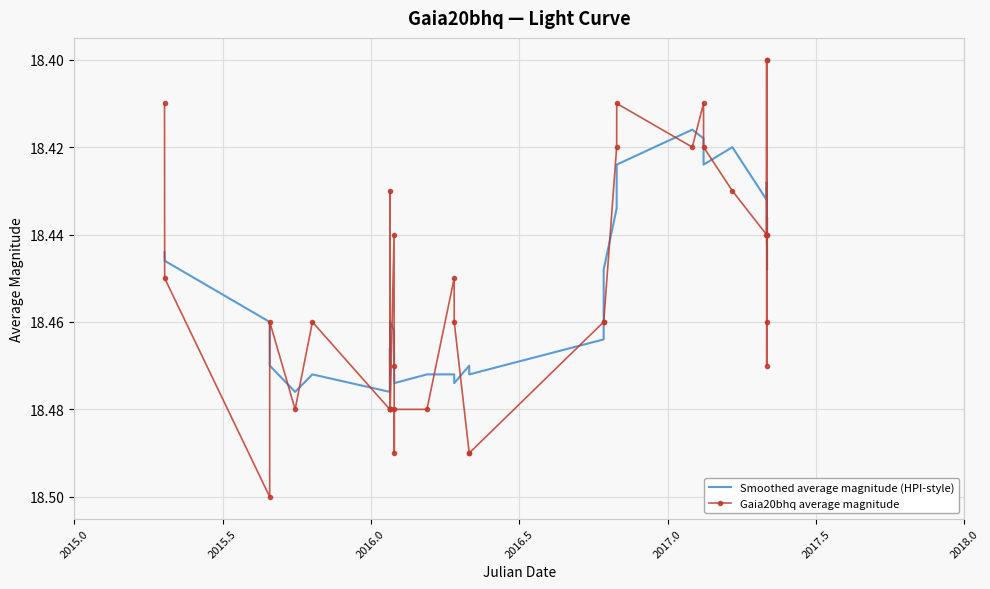

Rank the series by their maximum value, from highest to lowest.

Gaia20bhq average magnitude, Smoothed average magnitude (HPI-style)